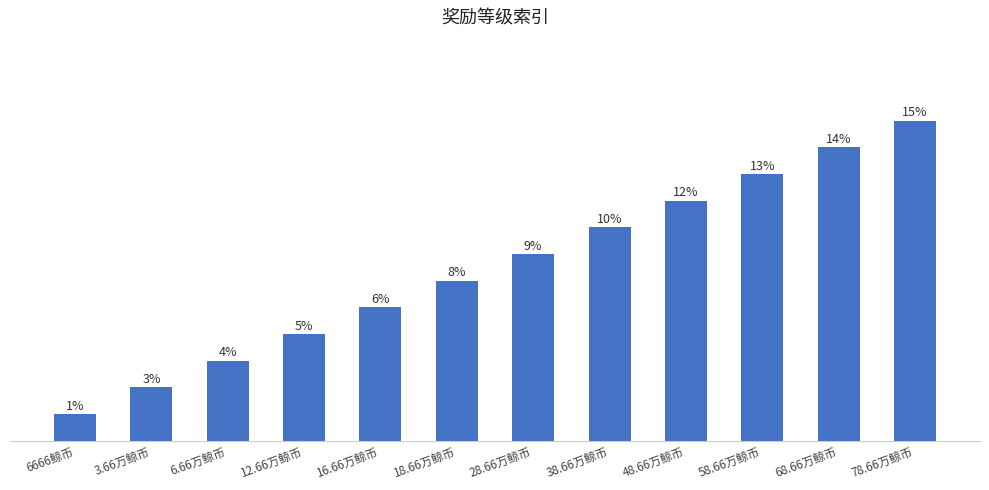

Does the chart contain stacked bars?

No